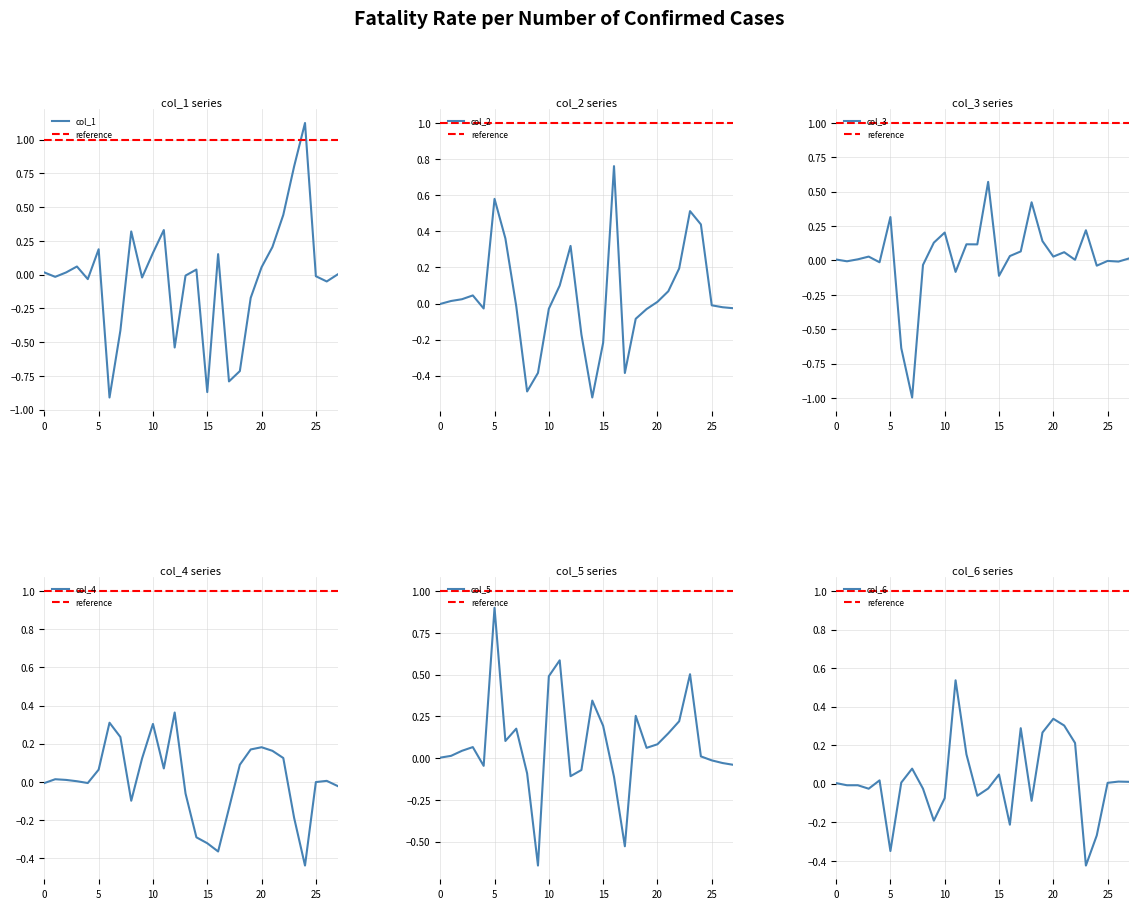

The value of col_3 at 27 is 0.0. True or false?

True